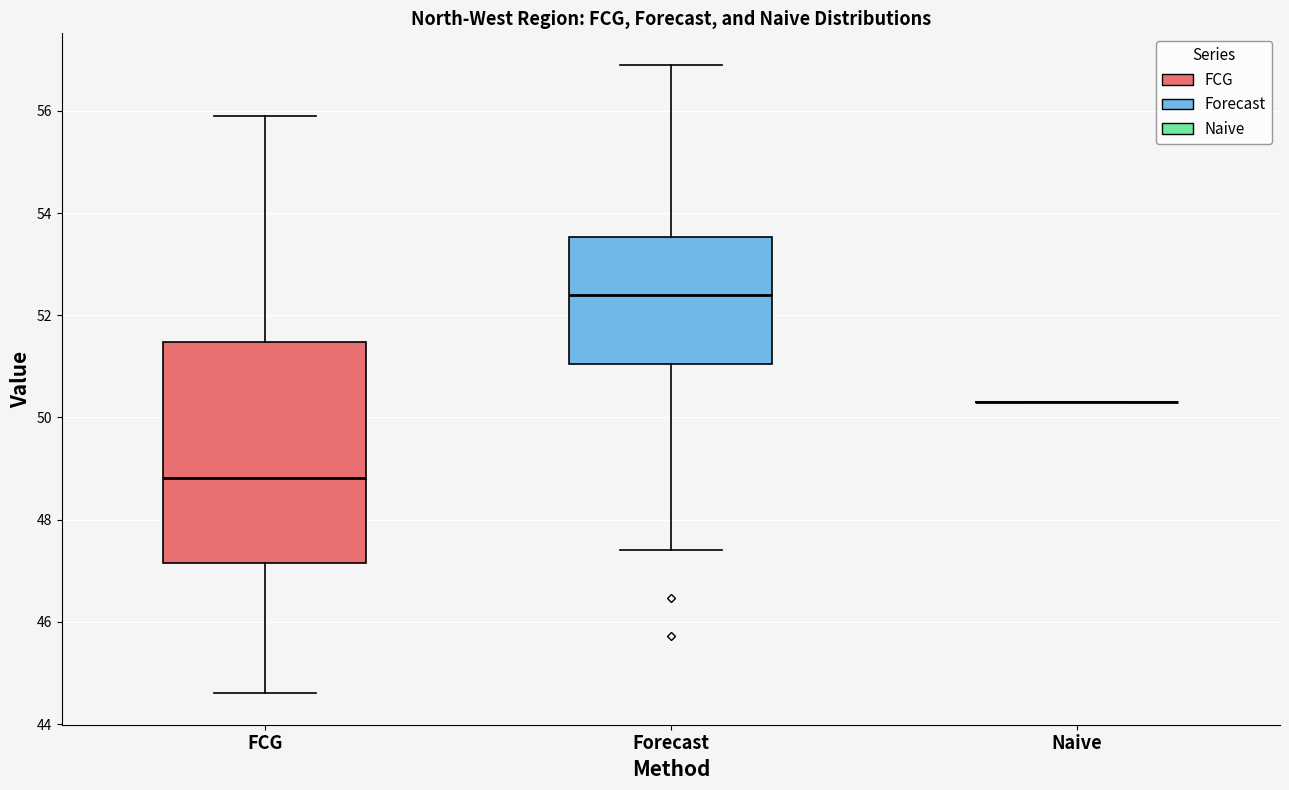

Reading left to right, transcribe this box plot: for each box, give where its median line is, the range the box spans, and where its two whiskers end, as read against the y-axis. The values are not printed on the chart, so give them approximately, as read against the axis.

FCG: median 48.8, box 47.2 to 51.4, whiskers 44.6 to 55.8
Forecast: median 52.4, box 51.0 to 53.6, whiskers 47.4 to 57.0
Naive: box collapsed to a line at 50.4, whiskers 50.4 to 50.4